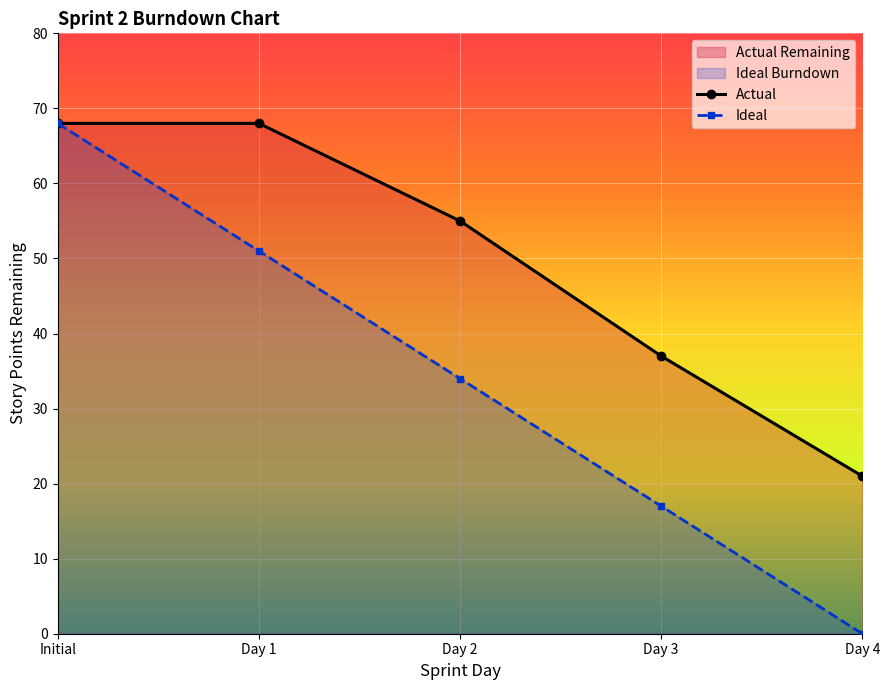

True or false: Day 3 and Day 1 intersect in this chart.

False